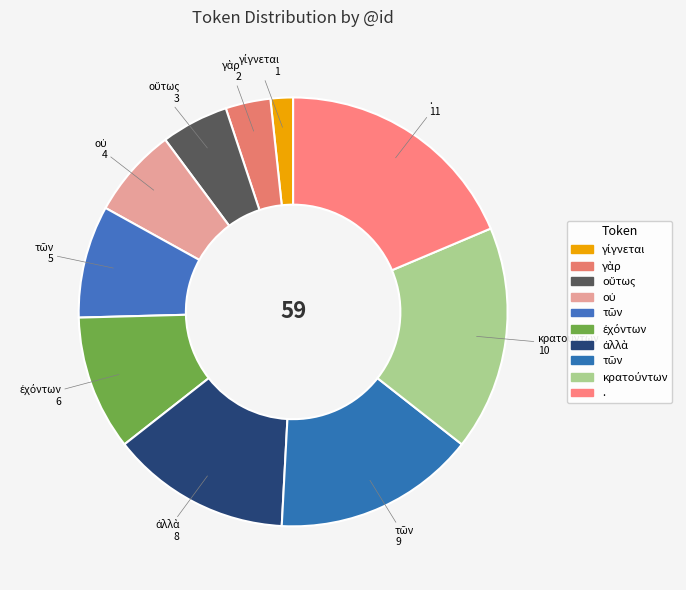

Which category has the smallest portion of the pie?

γίγνεται